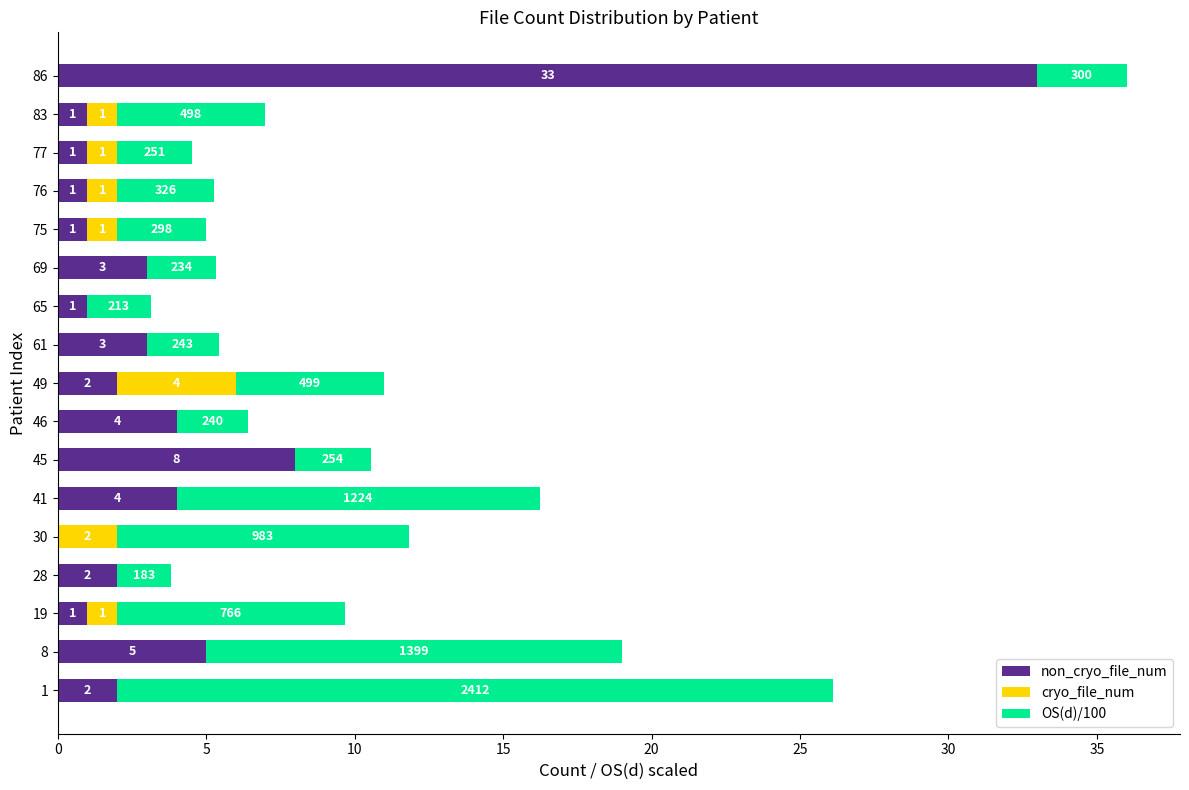

How many distinct data groups are displayed?

3